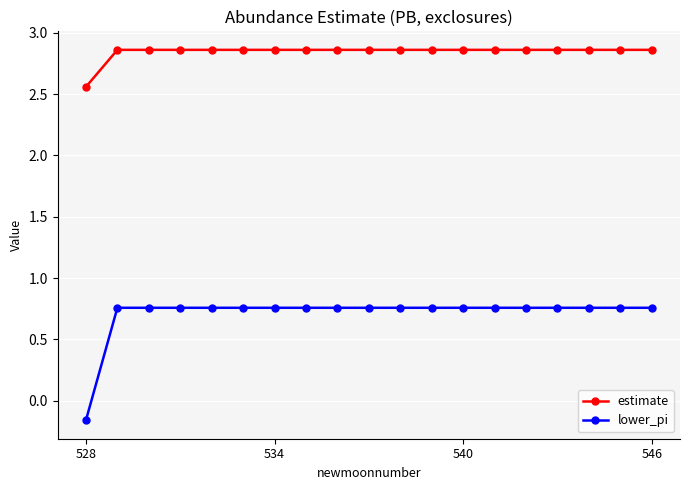

Rank the series by their maximum value, from lowest to highest.

lower_pi, estimate